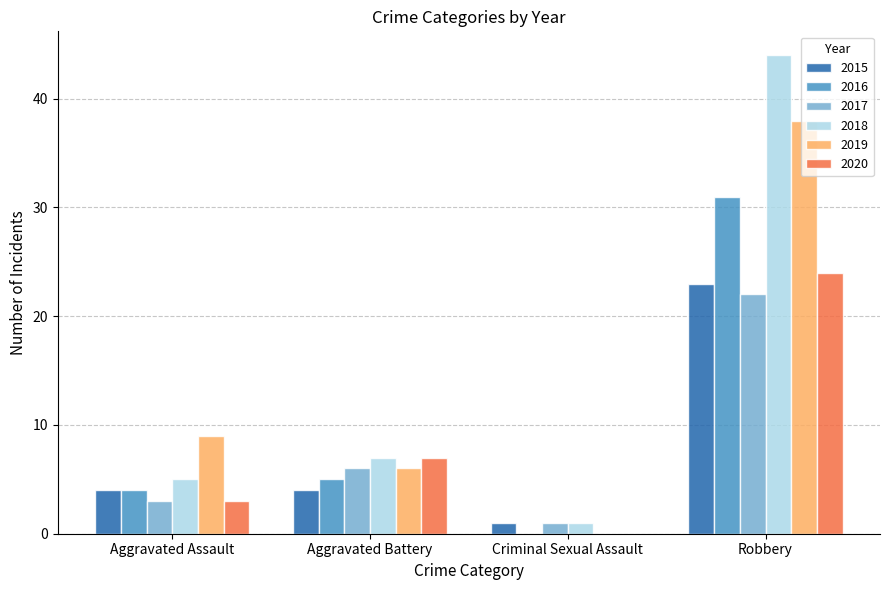

Is the value of 2018 at Criminal Sexual Assault greater than the value of 2015 at Robbery?

No